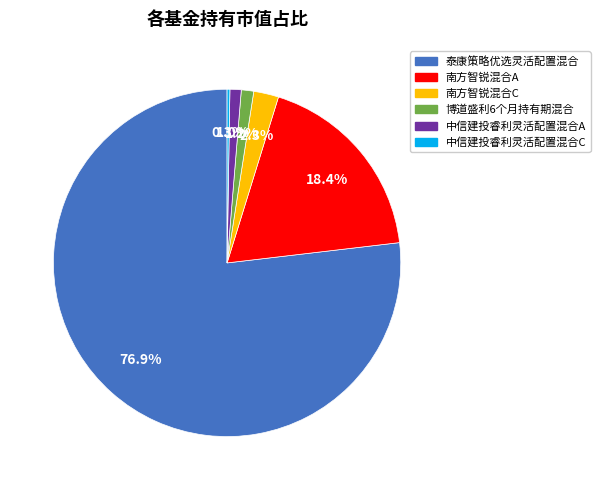

What is the largest slice in the pie chart?

泰康策略优选灵活配置混合